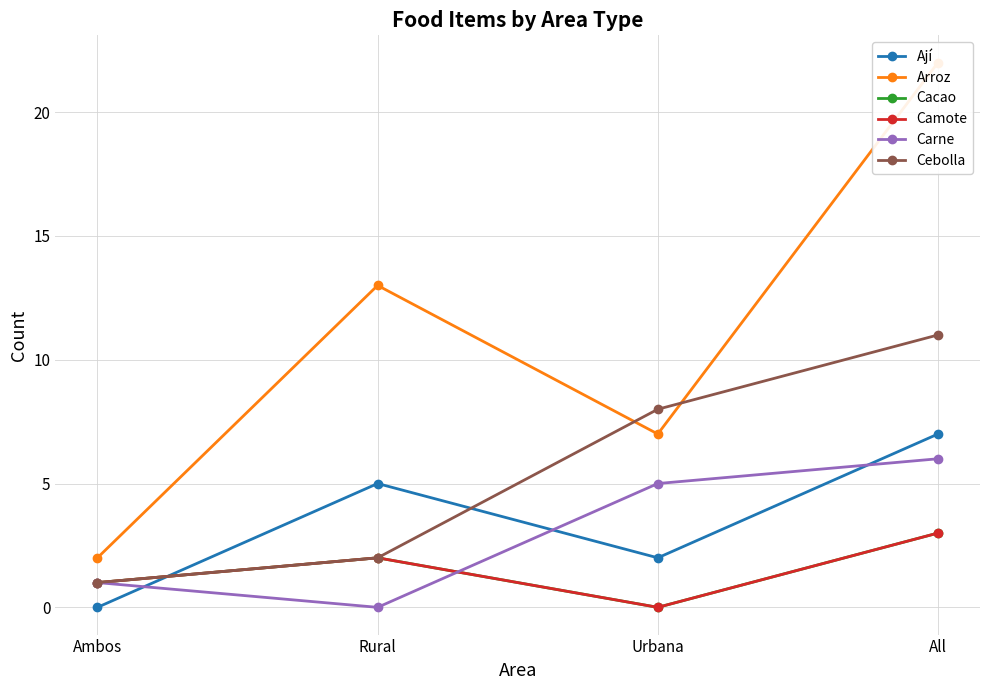

At which label is Camote closest to 1?

Ambos